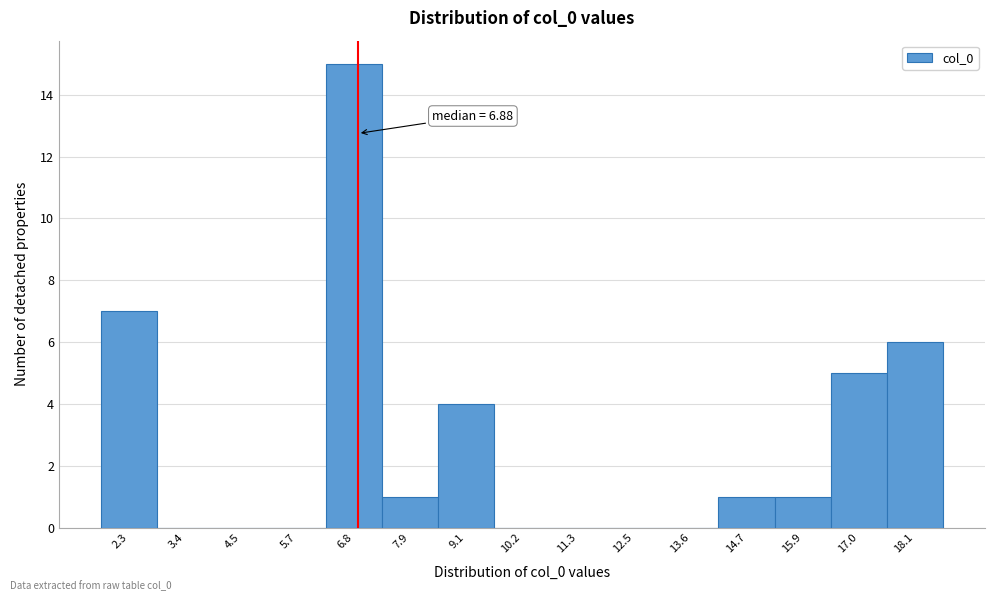

Which range on the x-axis has the tallest bar?

6.2 to 7.4